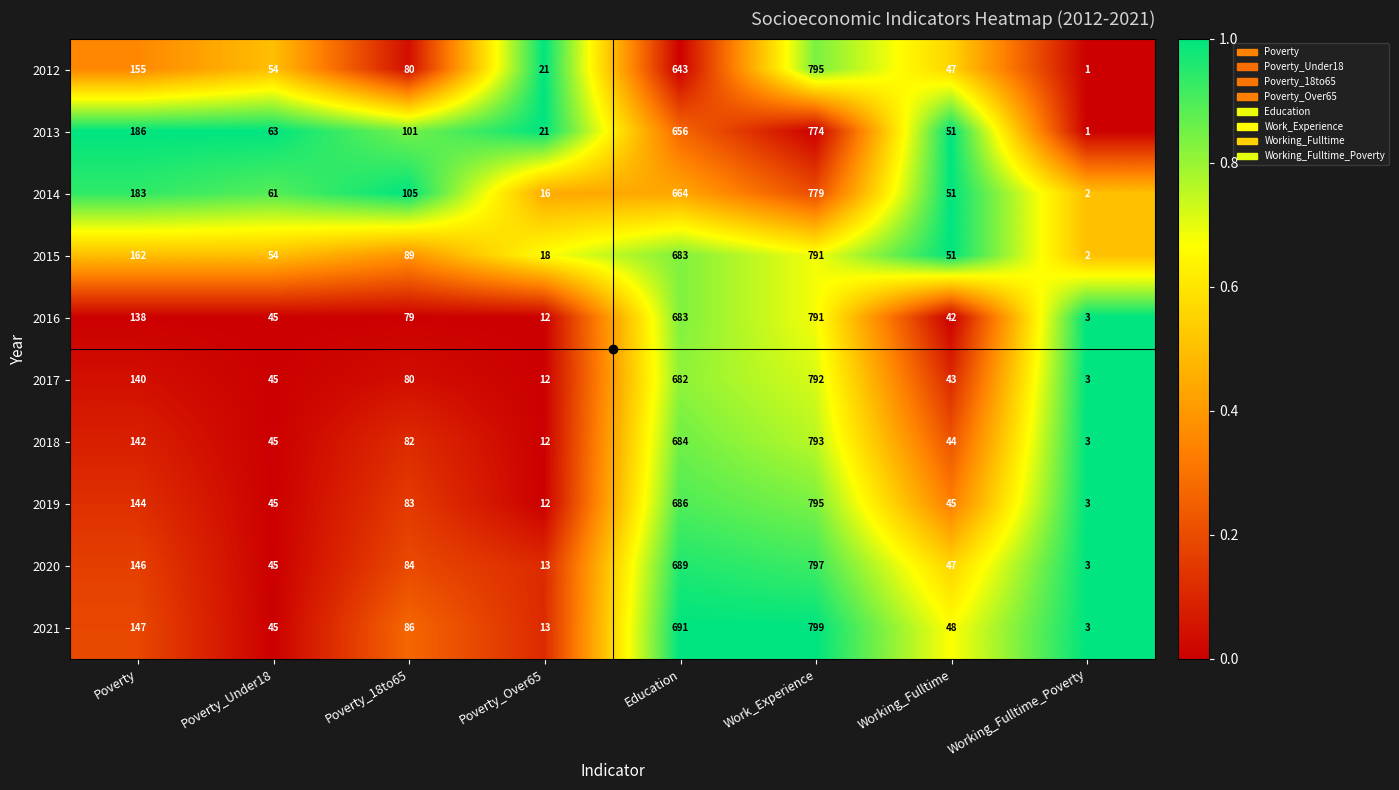

Rank the categories by 2021 value from lowest to highest.

Working_Fulltime_Poverty, Poverty_Over65, Poverty_Under18, Working_Fulltime, Poverty_18to65, Poverty, Education, Work_Experience